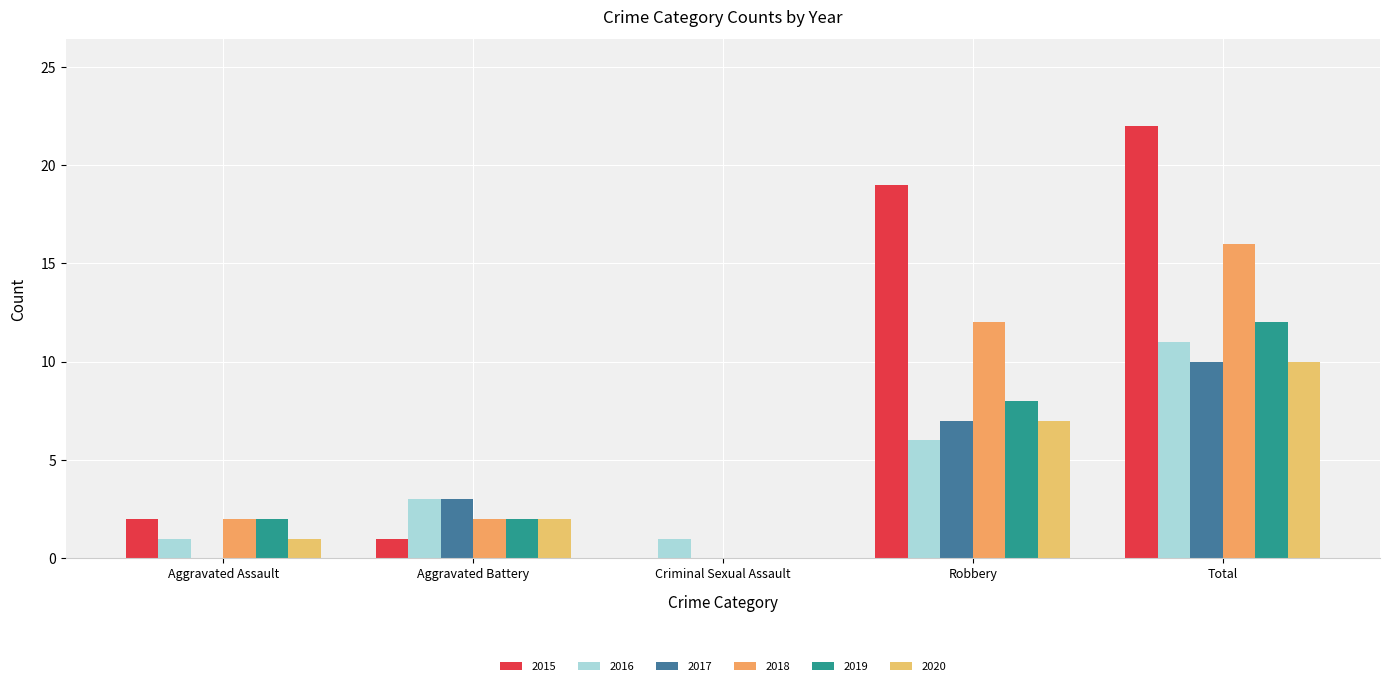

What position from the right is Aggravated Battery?

4